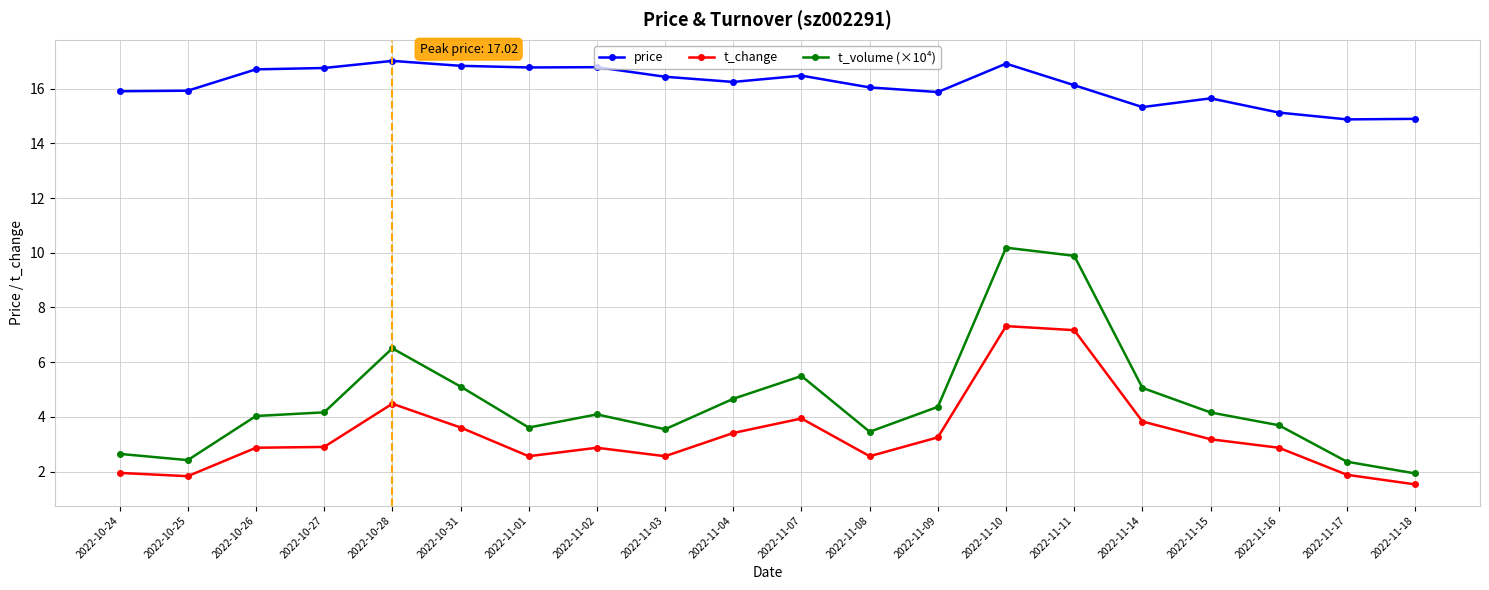

Is this an area chart (filled region under the line)?

No